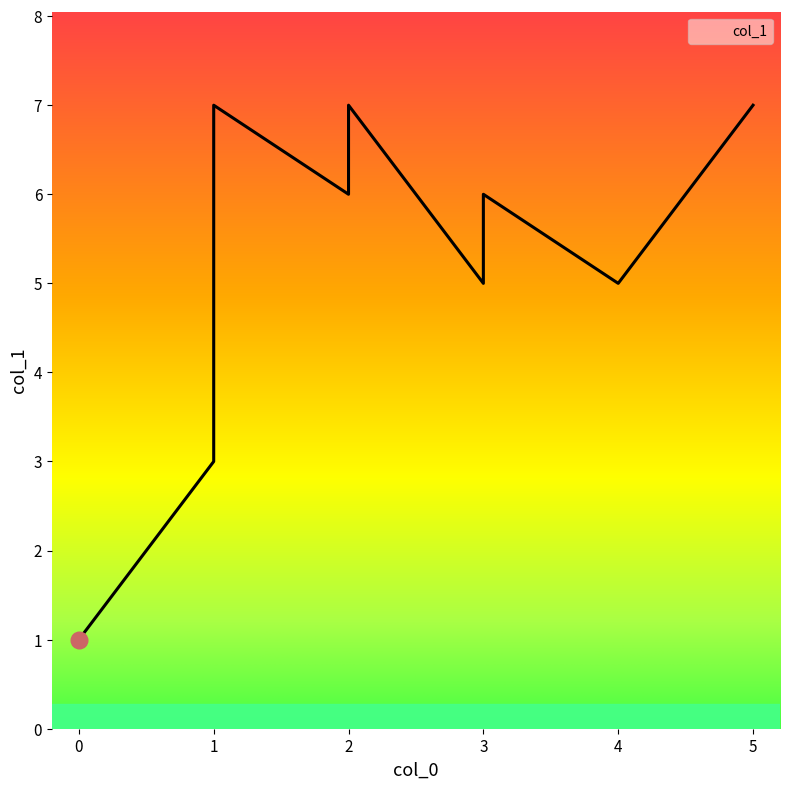

What is the difference between the second highest and minimum values?

6